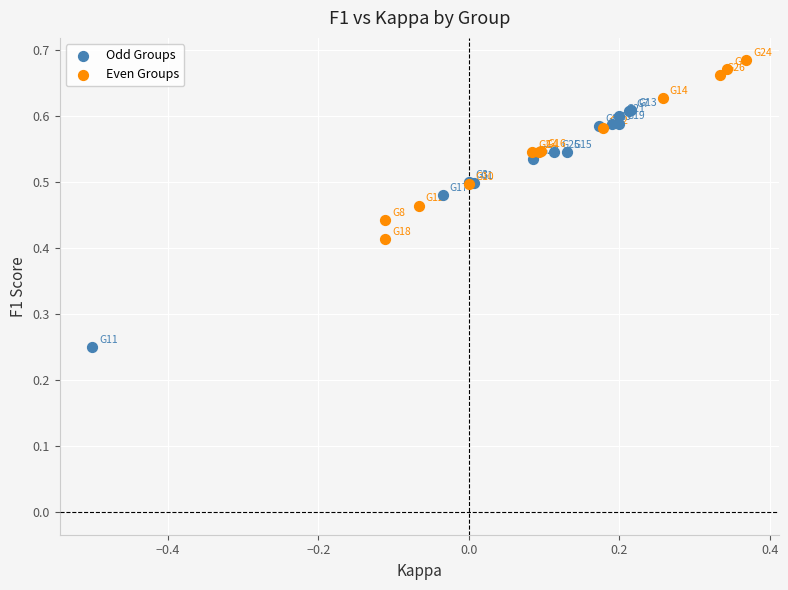

Which series contains the lowest Y value?

Odd Groups